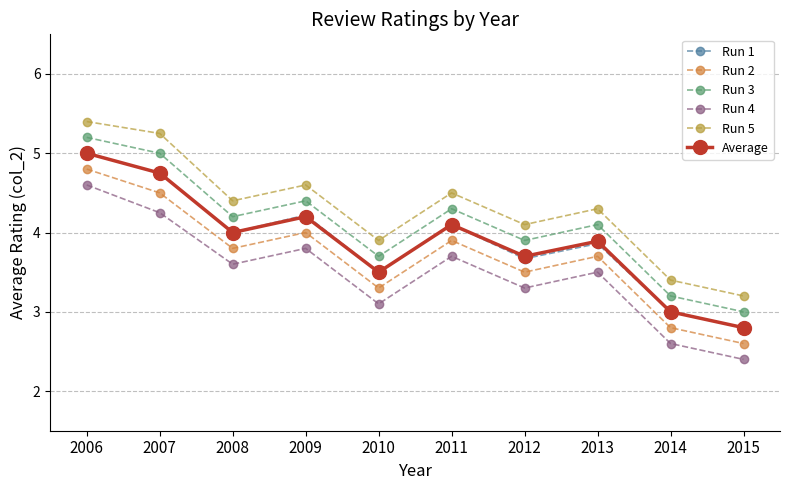

At how many categories does at least one series exceed 4?

7